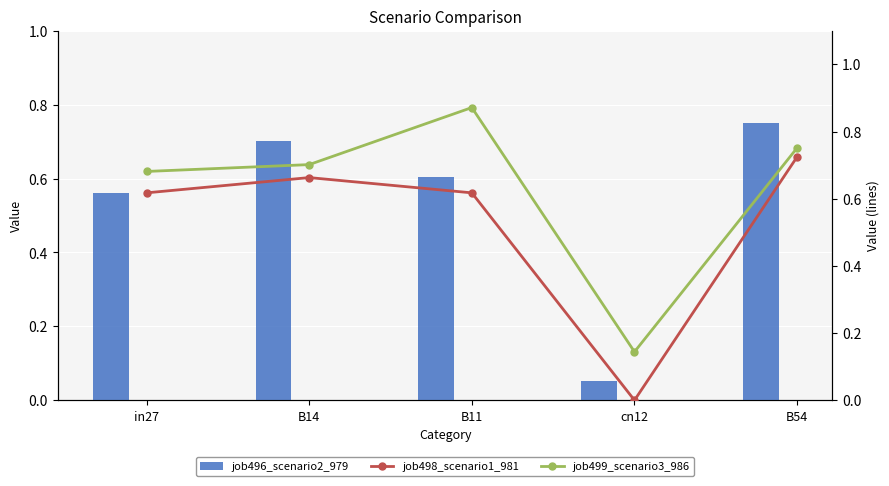

What is the difference between the maximum and minimum values in the job496_scenario2_979 series?

0.7